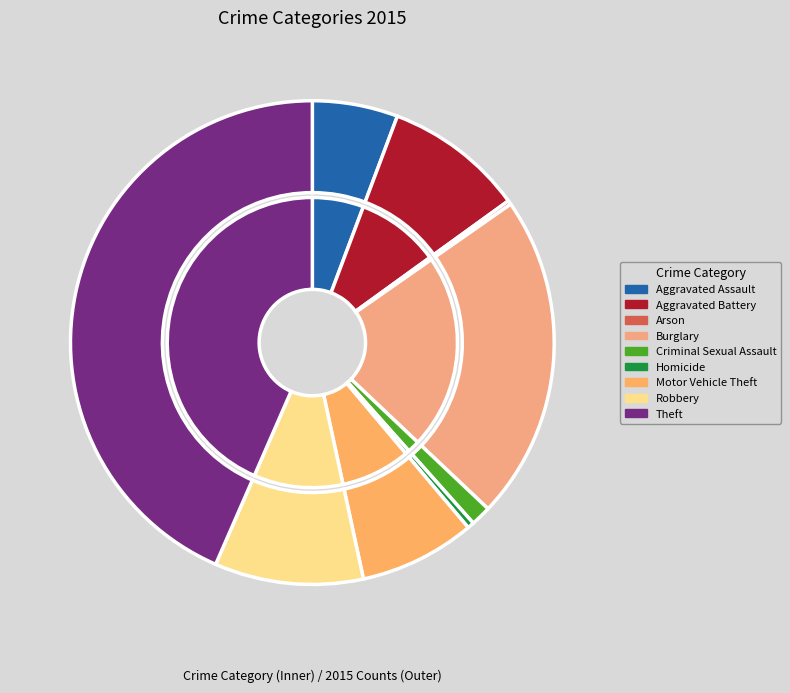

Which slice is the largest?

Theft